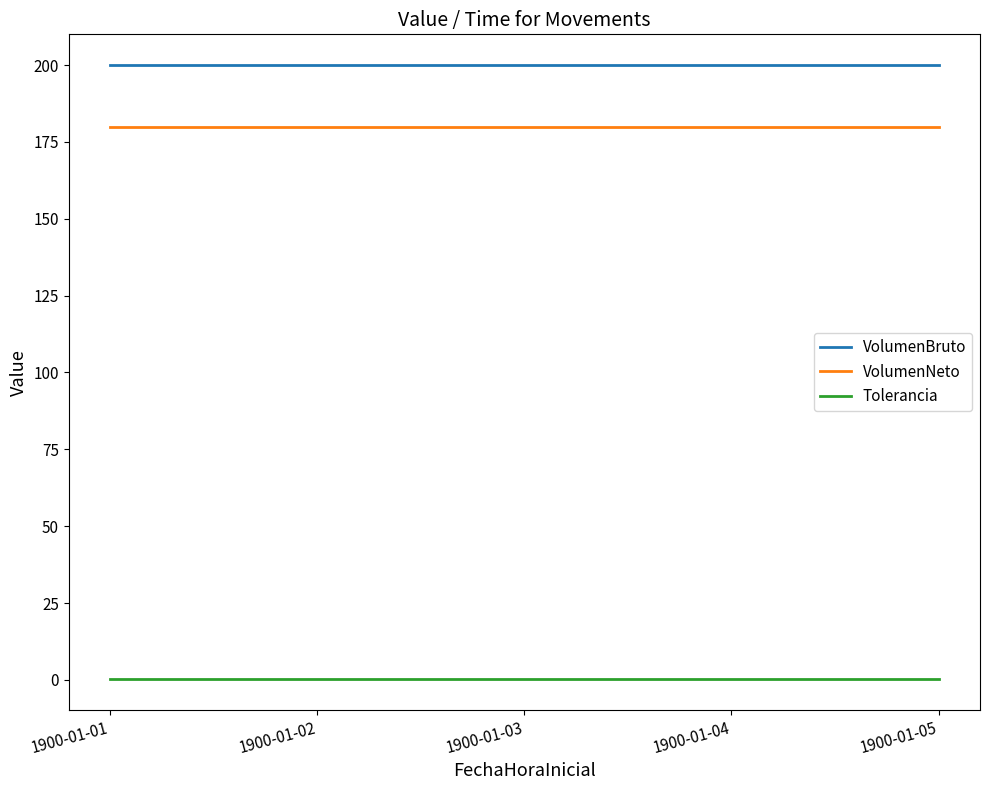

Reading right to left, extract all data points from this chart.

VolumenBruto: 200.0	200.0	200.0	200.0	200.0
VolumenNeto: 180.0	180.0	180.0	180.0	180.0
Tolerancia: 0.2	0.2	0.2	0.2	0.2